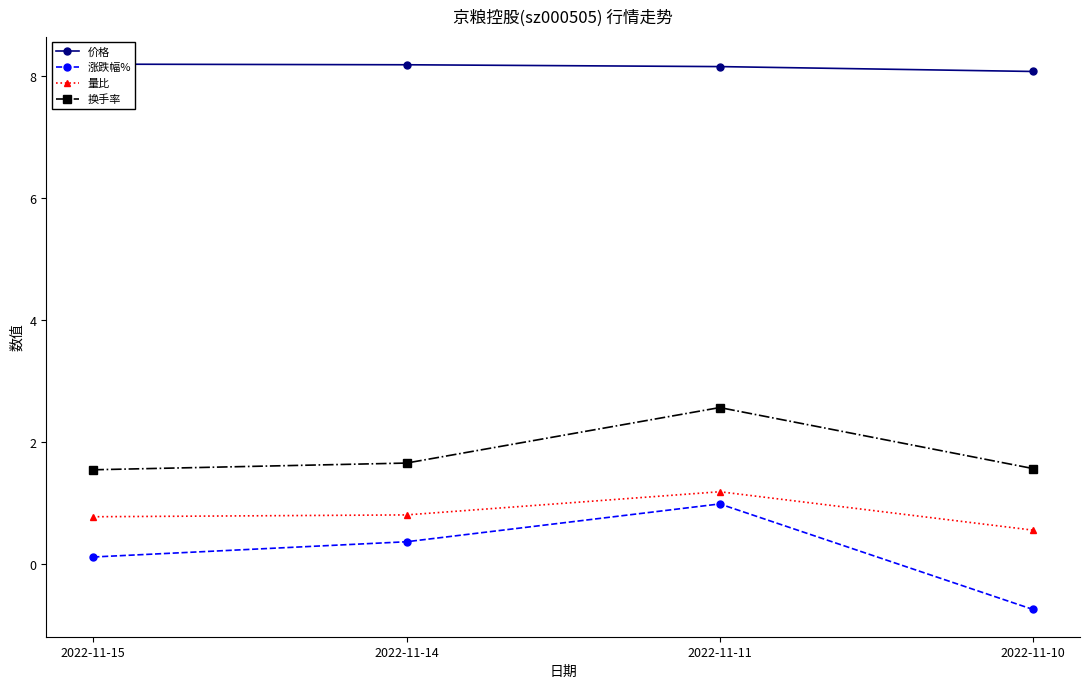

How many data points does each series have?

4